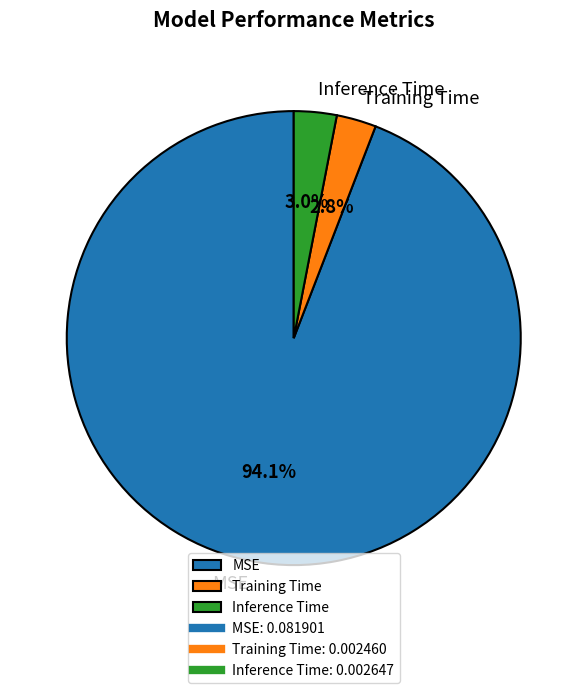

Combined, do Training Time and MSE account for over 50%?

Yes